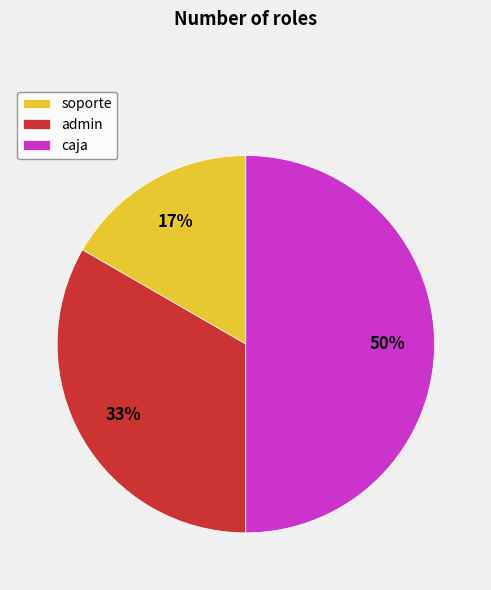

Do admin and caja together represent more than half of the pie?

Yes